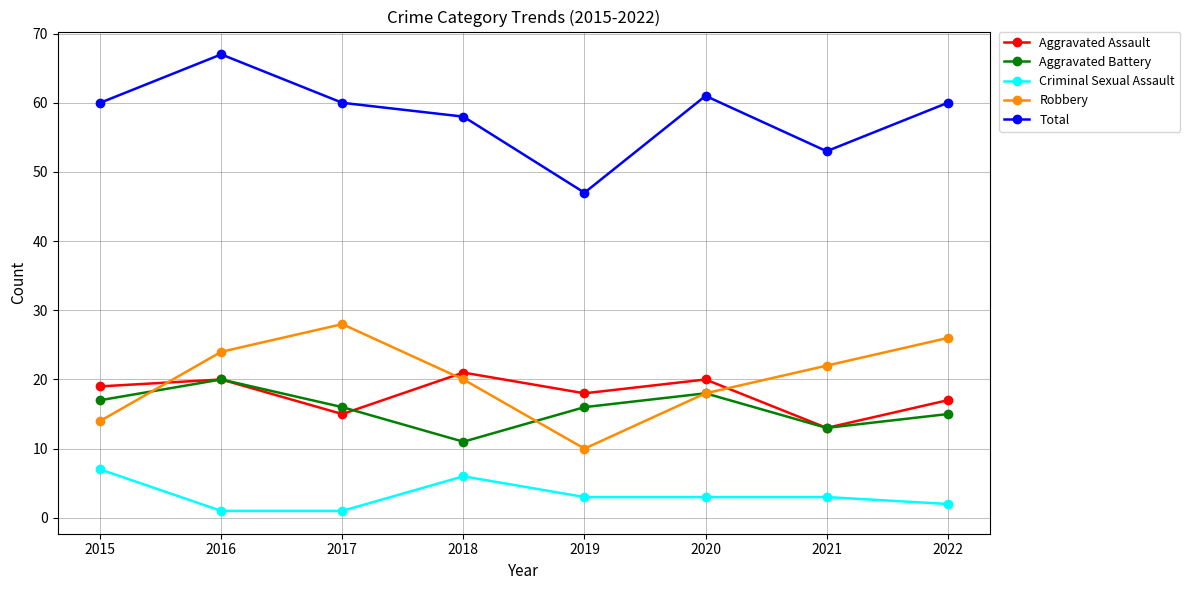

What is the value of the Aggravated Battery point at the 5th from the left?

16